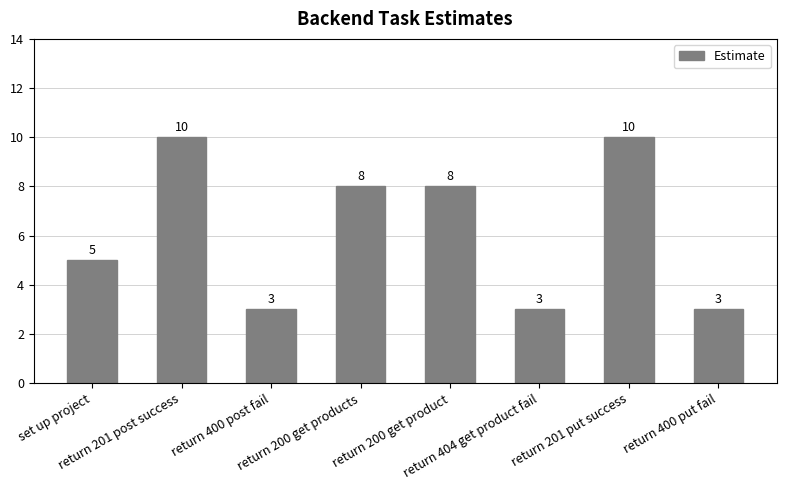

How many categories are shown in the chart?

8